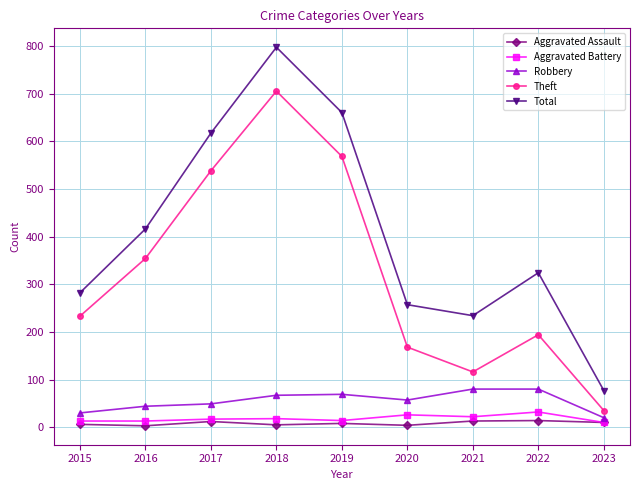

How many lines are shown in the chart?

5